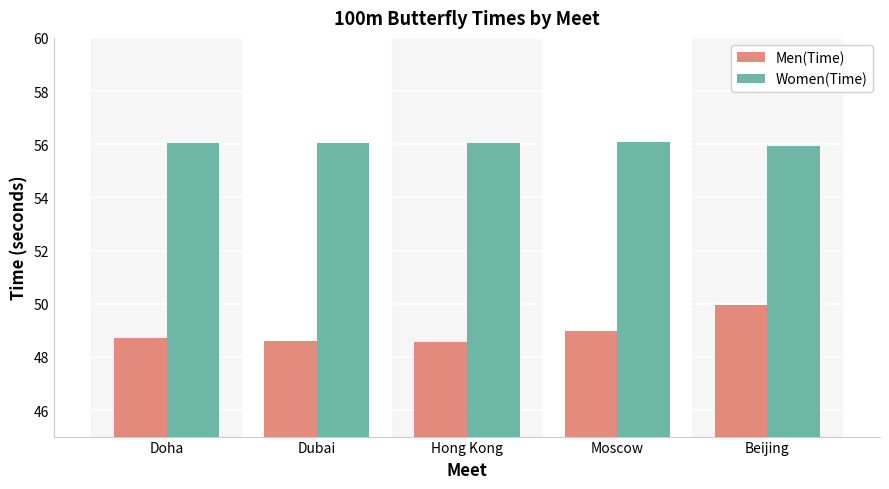

How many data points in Women(Time) are less than 56?

1